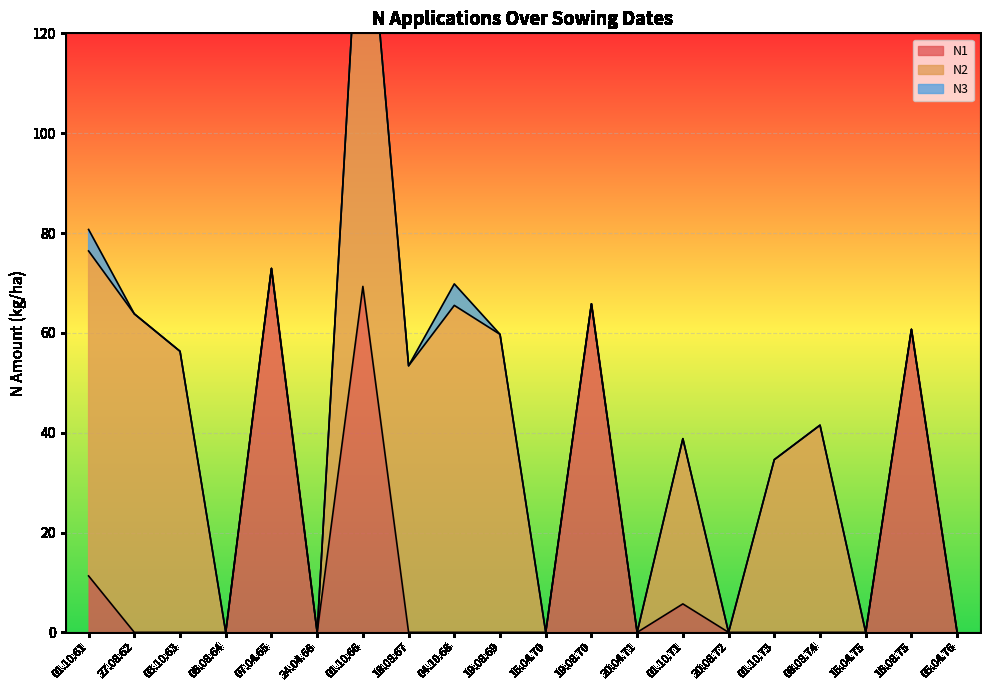

Reading left to right, list all the values displayed in this chart.

N1: 01.10.61=11.3	27.08.62=0.0	03.10.63=0.0	06.08.64=0.0	07.04.65=72.9	24.04.66=0.0	01.10.66=69.3	18.08.67=0.0	04.10.68=0.0	19.08.69=0.0	15.04.70=0.0	19.08.70=65.8	20.04.71=0.0	01.10.71=5.7	20.08.72=0.0	01.10.73=0.0	08.08.74=0.0	15.04.75=0.0	16.08.75=60.7	05.04.76=0.0
N2: 01.10.61=65.1	27.08.62=63.8	03.10.63=56.3	06.08.64=0.0	07.04.65=0.0	24.04.66=0.0	01.10.66=90.4	18.08.67=53.4	04.10.68=65.5	19.08.69=59.7	15.04.70=0.0	19.08.70=0.0	20.04.71=0.0	01.10.71=33.1	20.08.72=0.0	01.10.73=34.6	08.08.74=41.5	15.04.75=0.0	16.08.75=0.0	05.04.76=0.0
N3: 01.10.61=4.3	27.08.62=0.0	03.10.63=0.0	06.08.64=0.0	07.04.65=0.0	24.04.66=0.0	01.10.66=0.0	18.08.67=0.0	04.10.68=4.3	19.08.69=0.0	15.04.70=0.0	19.08.70=0.0	20.04.71=0.0	01.10.71=0.0	20.08.72=0.0	01.10.73=0.0	08.08.74=0.0	15.04.75=0.0	16.08.75=0.0	05.04.76=0.0